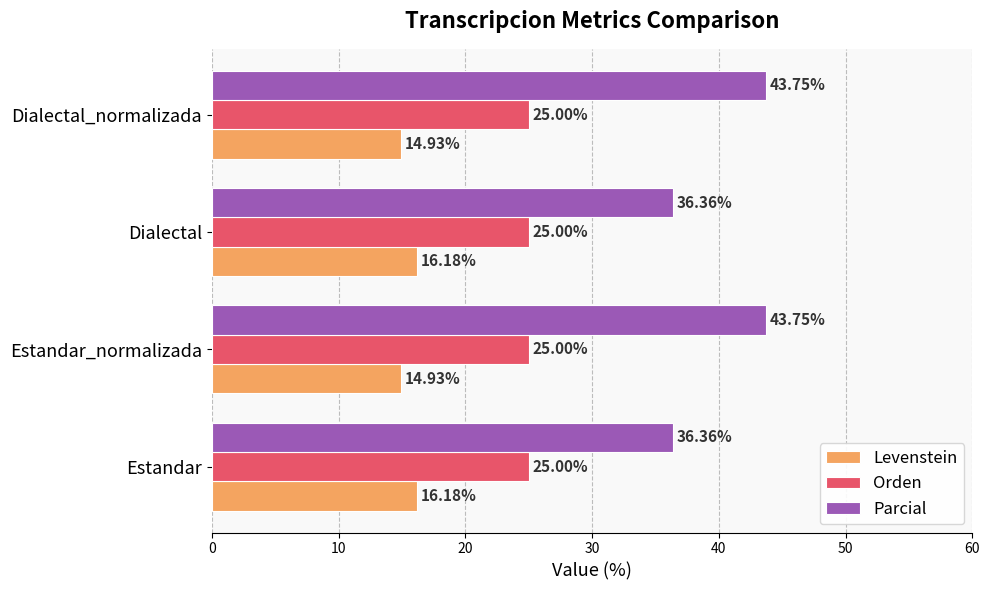

What is the difference between the highest and lowest values at Estandar?

20.2